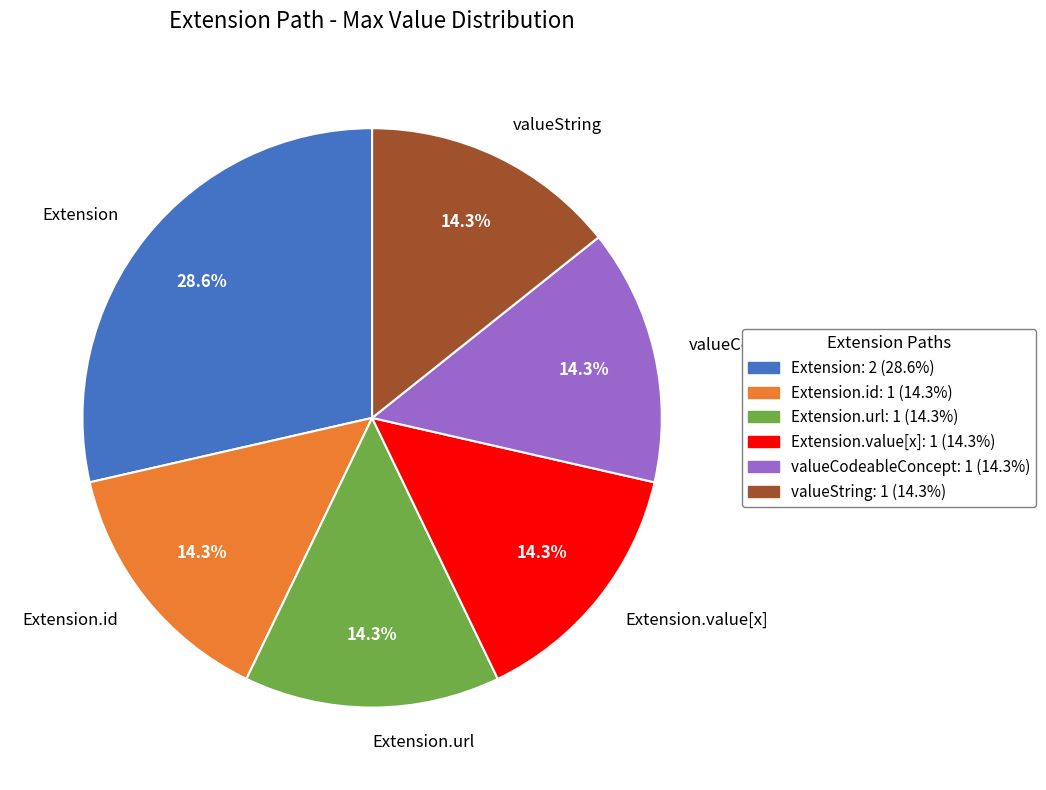

Count the number of slices in the pie.

6